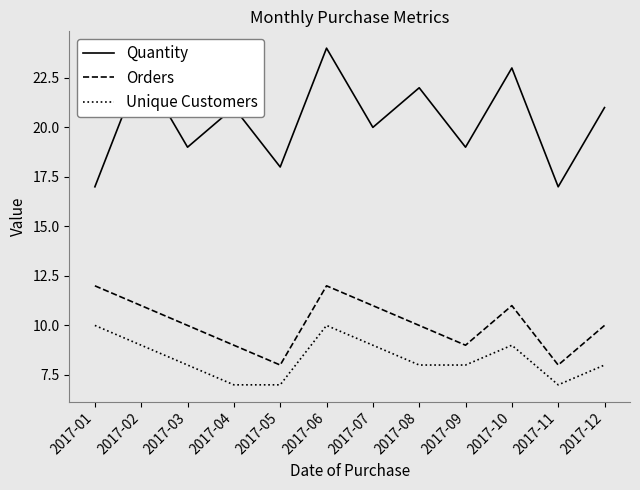

What is the difference between the highest and lowest values at 2017-06?

14